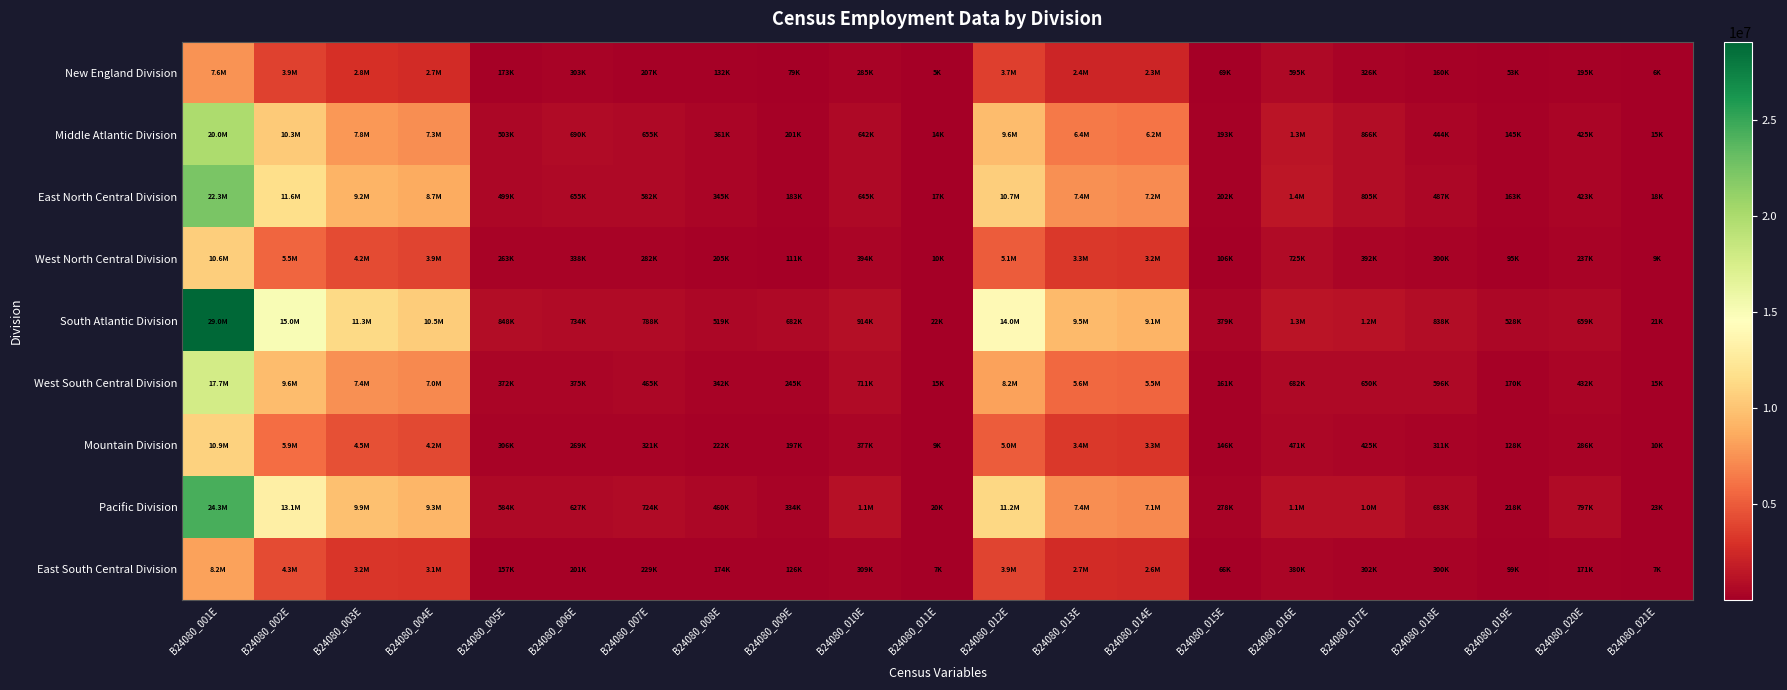

Reading left to right, list all the values displayed in this chart.

New England Division: B24080_001E=7556210	B24080_002E=3855321	B24080_003E=2845100	B24080_004E=2672038	B24080_005E=173062	B24080_006E=302553	B24080_007E=207204	B24080_008E=132266	B24080_009E=78747	B24080_010E=284573	B24080_011E=4878	B24080_012E=3700889	B24080_013E=2365937	B24080_014E=2296494	B24080_015E=69443	B24080_016E=595111	B24080_017E=326318	B24080_018E=159698	B24080_019E=52991	B24080_020E=195048	B24080_021E=5786
Middle Atlantic Division: B24080_001E=19952632	B24080_002E=10337558	B24080_003E=7775660	B24080_004E=7272172	B24080_005E=503488	B24080_006E=690266	B24080_007E=654786	B24080_008E=360515	B24080_009E=200701	B24080_010E=641615	B24080_011E=14015	B24080_012E=9615074	B24080_013E=6436218	B24080_014E=6243649	B24080_015E=192569	B24080_016E=1284044	B24080_017E=865589	B24080_018E=444243	B24080_019E=145448	B24080_020E=424734	B24080_021E=14798
East North Central Division: B24080_001E=22258882	B24080_002E=11593695	B24080_003E=9166012	B24080_004E=8666864	B24080_005E=499148	B24080_006E=654748	B24080_007E=582137	B24080_008E=345280	B24080_009E=183161	B24080_010E=645328	B24080_011E=17029	B24080_012E=10665187	B24080_013E=7388828	B24080_014E=7187282	B24080_015E=201546	B24080_016E=1380922	B24080_017E=805391	B24080_018E=486629	B24080_019E=163007	B24080_020E=422881	B24080_021E=17529
West North Central Division: B24080_001E=10617268	B24080_002E=5544810	B24080_003E=4204735	B24080_004E=3941249	B24080_005E=263486	B24080_006E=337513	B24080_007E=281708	B24080_008E=205345	B24080_009E=110789	B24080_010E=394462	B24080_011E=10258	B24080_012E=5072458	B24080_013E=3314607	B24080_014E=3209087	B24080_015E=105520	B24080_016E=724590	B24080_017E=391870	B24080_018E=300490	B24080_019E=94857	B24080_020E=236878	B24080_021E=9166
South Atlantic Division: B24080_001E=29047964	B24080_002E=15008433	B24080_003E=11348628	B24080_004E=10500217	B24080_005E=848411	B24080_006E=733925	B24080_007E=788198	B24080_008E=518963	B24080_009E=682286	B24080_010E=914163	B24080_011E=22270	B24080_012E=14039531	B24080_013E=9498895	B24080_014E=9119457	B24080_015E=379438	B24080_016E=1336094	B24080_017E=1158054	B24080_018E=838403	B24080_019E=528253	B24080_020E=658590	B24080_021E=21242
West South Central Division: B24080_001E=17743262	B24080_002E=9567280	B24080_003E=7414557	B24080_004E=7042641	B24080_005E=371916	B24080_006E=374568	B24080_007E=465164	B24080_008E=342118	B24080_009E=244604	B24080_010E=711346	B24080_011E=14923	B24080_012E=8175982	B24080_013E=5630913	B24080_014E=5469804	B24080_015E=161109	B24080_016E=682265	B24080_017E=649563	B24080_018E=596134	B24080_019E=170413	B24080_020E=431985	B24080_021E=14709
Mountain Division: B24080_001E=10887026	B24080_002E=5860390	B24080_003E=4463810	B24080_004E=4157799	B24080_005E=306011	B24080_006E=269450	B24080_007E=321261	B24080_008E=222240	B24080_009E=196713	B24080_010E=377451	B24080_011E=9465	B24080_012E=5026636	B24080_013E=3395826	B24080_014E=3250099	B24080_015E=145727	B24080_016E=470754	B24080_017E=424854	B24080_018E=311034	B24080_019E=128027	B24080_020E=285676	B24080_021E=10465
Pacific Division: B24080_001E=24323824	B24080_002E=13101436	B24080_003E=9859574	B24080_004E=9275488	B24080_005E=584086	B24080_006E=626860	B24080_007E=724272	B24080_008E=459689	B24080_009E=334250	B24080_010E=1077055	B24080_011E=19736	B24080_012E=11222388	B24080_013E=7373382	B24080_014E=7095579	B24080_015E=277803	B24080_016E=1089047	B24080_017E=1039253	B24080_018E=682766	B24080_019E=217796	B24080_020E=797207	B24080_021E=22937
East South Central Division: B24080_001E=8212097	B24080_002E=4278683	B24080_003E=3231791	B24080_004E=3075288	B24080_005E=156503	B24080_006E=201065	B24080_007E=229239	B24080_008E=174199	B24080_009E=125695	B24080_010E=309363	B24080_011E=7331	B24080_012E=3933414	B24080_013E=2675351	B24080_014E=2609556	B24080_015E=65795	B24080_016E=379515	B24080_017E=301574	B24080_018E=300243	B24080_019E=99036	B24080_020E=171059	B24080_021E=6636